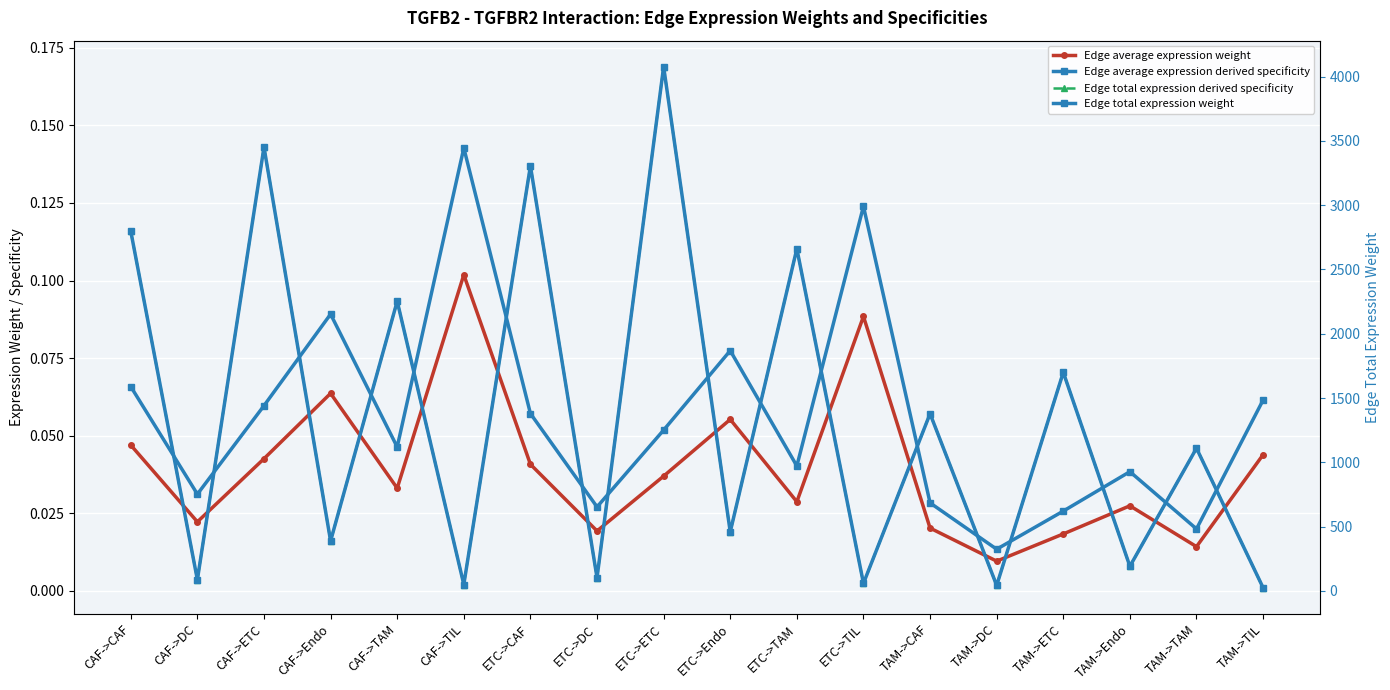

At which label does Edge total expression weight reach its minimum?

TAM->TIL